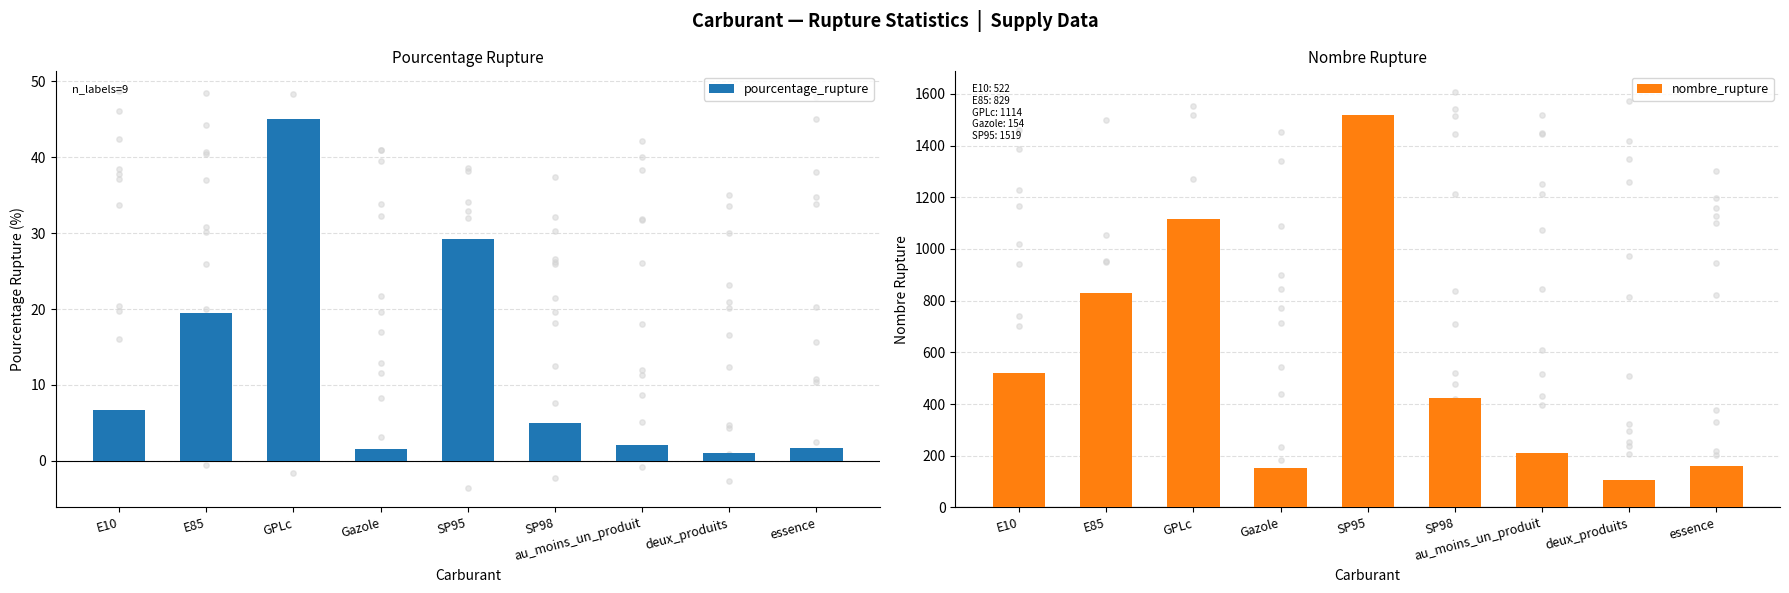

What are all the series names shown in the legend?

pourcentage_rupture, nombre_rupture